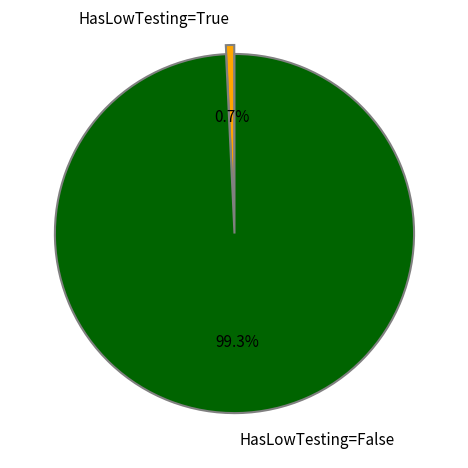

What percentage do HasLowTesting=False and HasLowTesting=True together represent?

100.0%